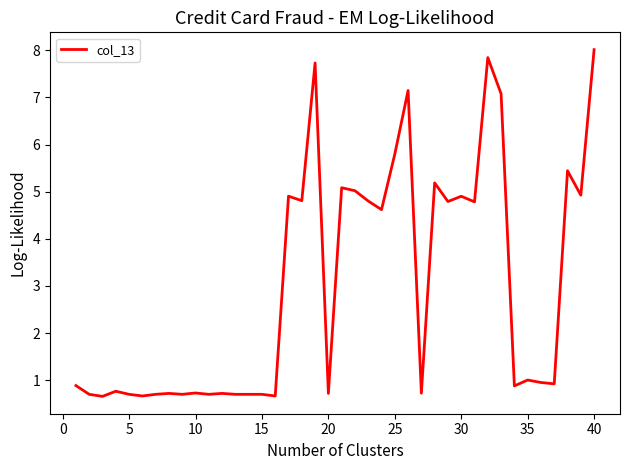

What is the maximum value shown in the chart?

8.0